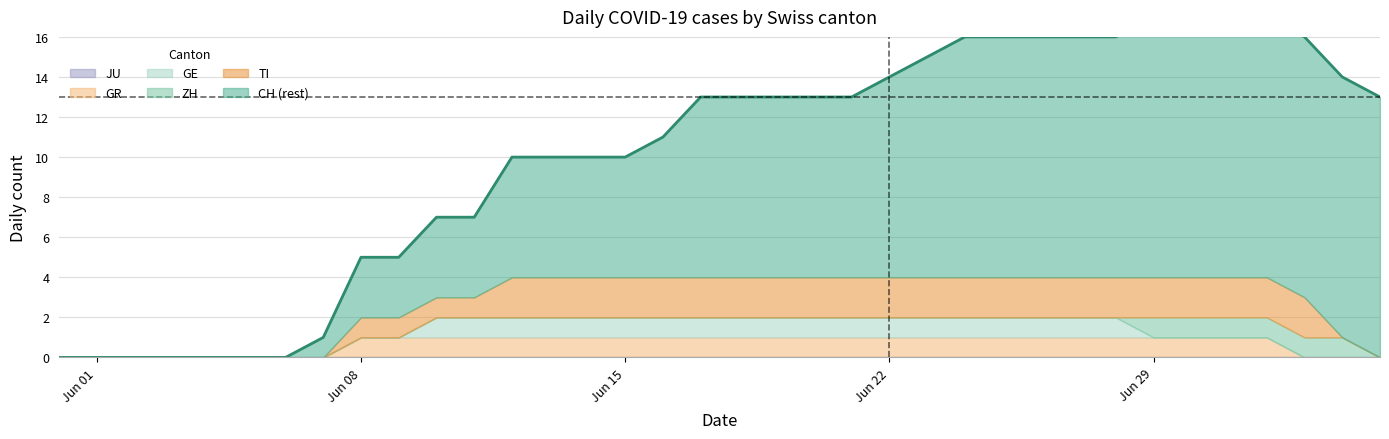

What is the difference between the highest and lowest values at 2020-06-24?

12